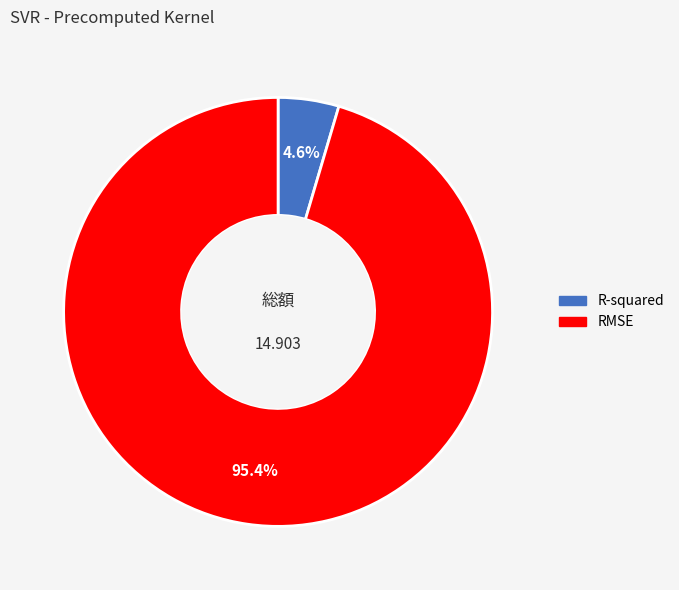

The R-squared slice represents 5% of the pie. True or false?

True